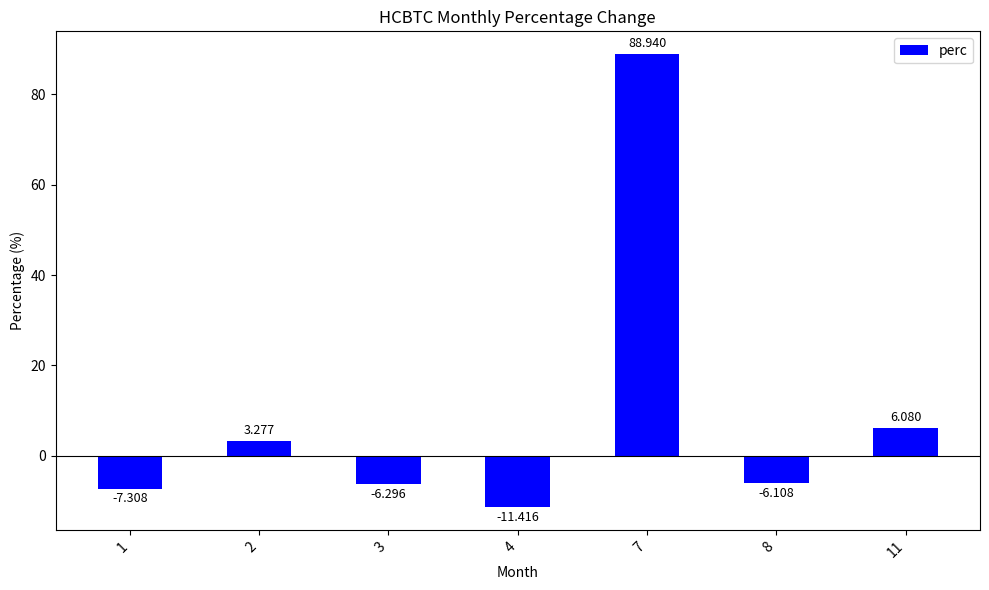

How many positive values are there?

3